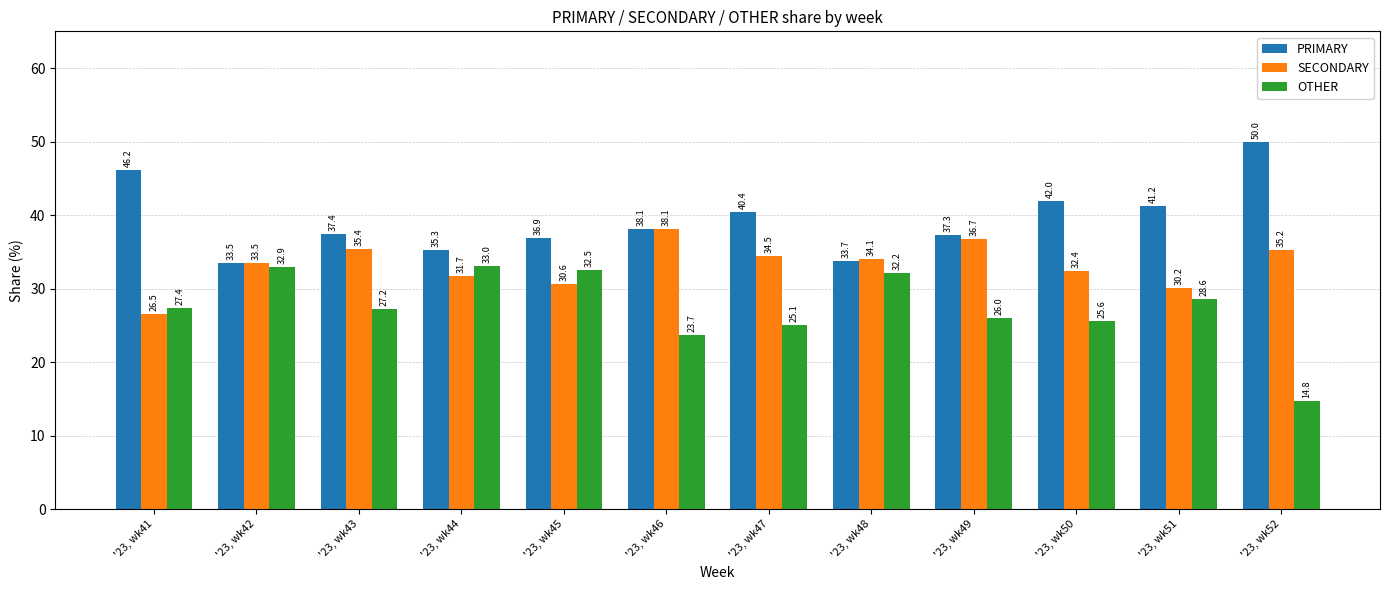

What is the total value across all series at '23, wk46?

100.0